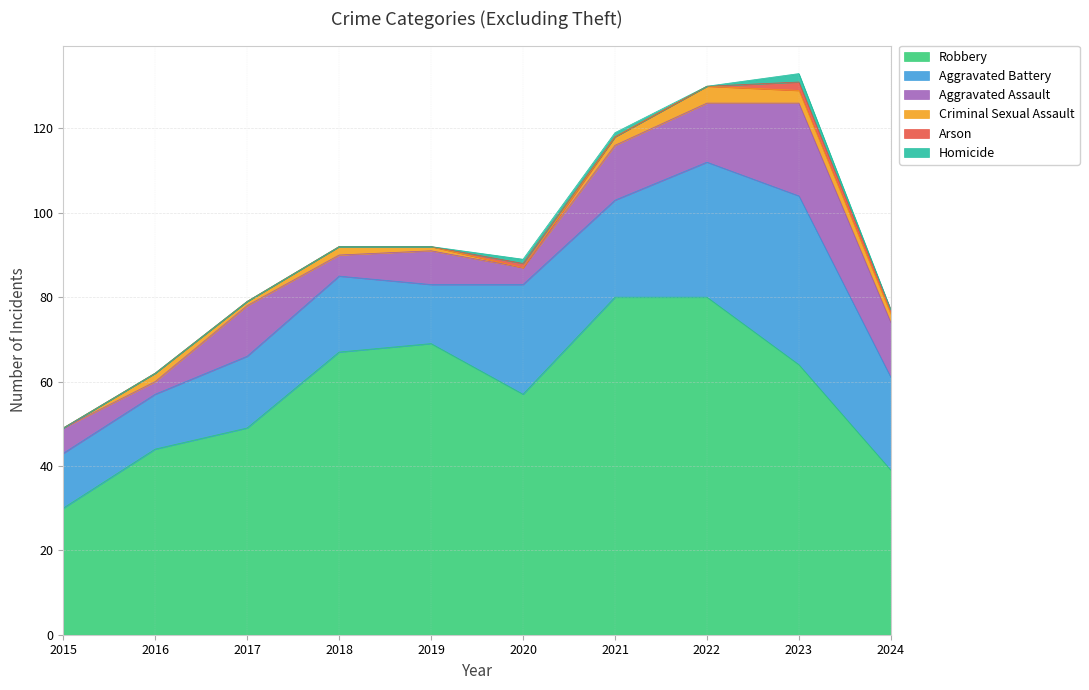

Reading left to right, what are all the values shown in this chart?

Robbery: 2015=30	2016=44	2017=49	2018=67	2019=69	2020=57	2021=80	2022=80	2023=64	2024=39
Aggravated Battery: 2015=13	2016=13	2017=17	2018=18	2019=14	2020=26	2021=23	2022=32	2023=40	2024=22
Aggravated Assault: 2015=6	2016=3	2017=12	2018=5	2019=8	2020=4	2021=13	2022=14	2023=22	2024=13
Criminal Sexual Assault: 2015=0	2016=2	2017=1	2018=2	2019=1	2020=0	2021=2	2022=4	2023=3	2024=2
Arson: 2015=0	2016=0	2017=0	2018=0	2019=0	2020=1	2021=0	2022=0	2023=2	2024=1
Homicide: 2015=0	2016=0	2017=0	2018=0	2019=0	2020=1	2021=1	2022=0	2023=2	2024=0